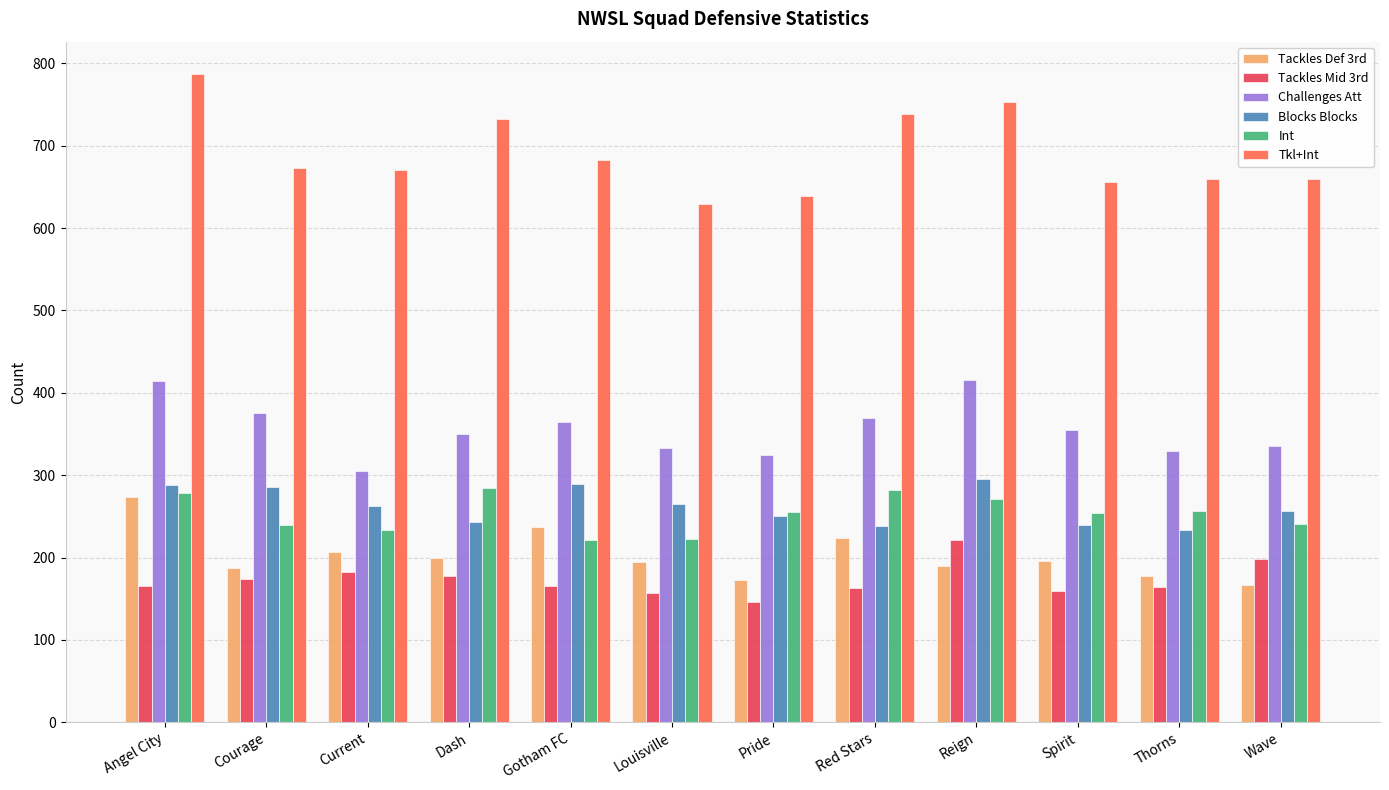

True or false: Blocks Blocks has a value of 234 at Thorns.

True